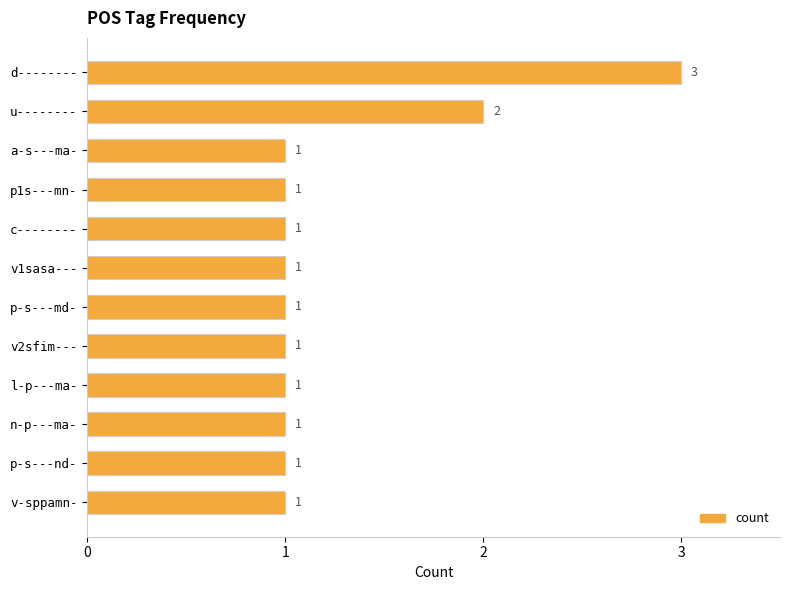

How many categories are shown in the chart?

12